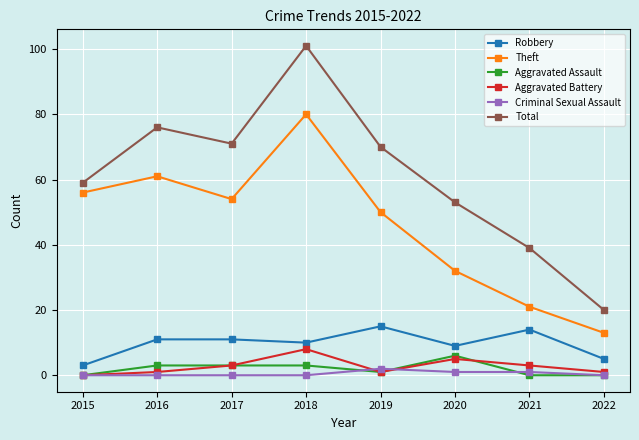

What is the total value across all series at 2022?

39